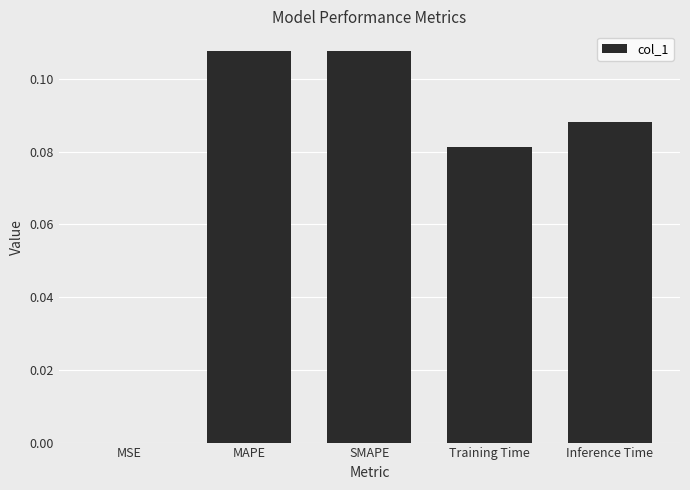

What is the sum of all values?

0.4